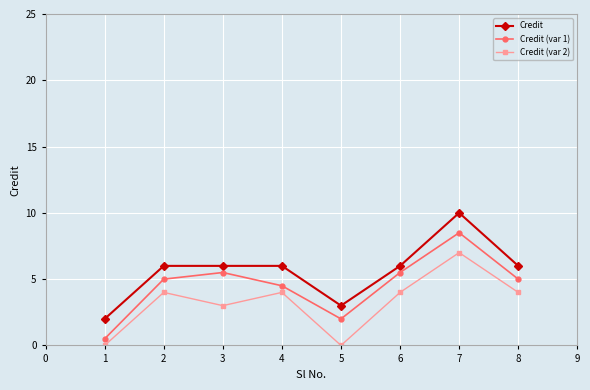

Is it true that Credit (var 2) equals 4.0 at 2?

True